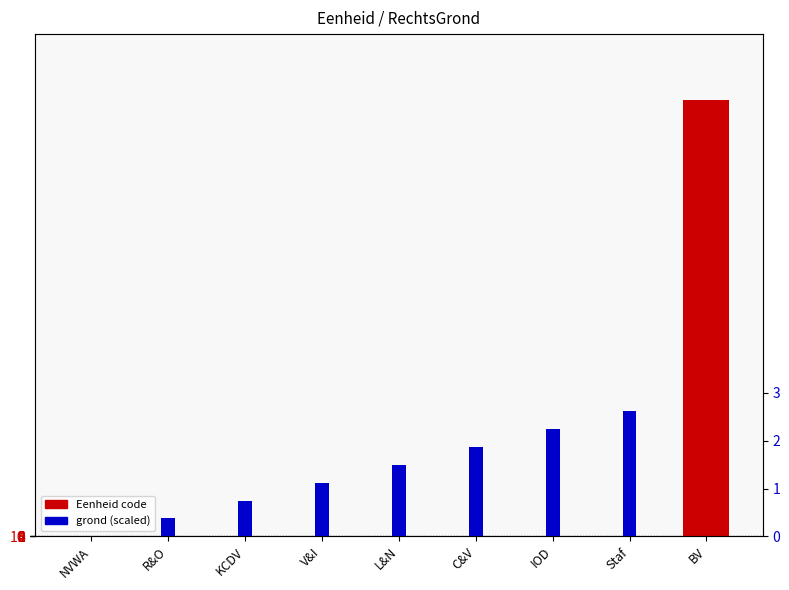

How many groups of bars are there?

9